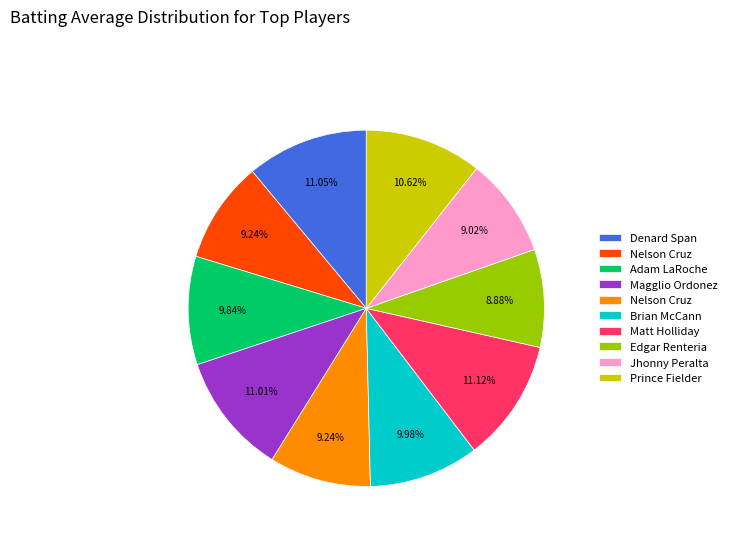

How many segments does this pie chart have?

10